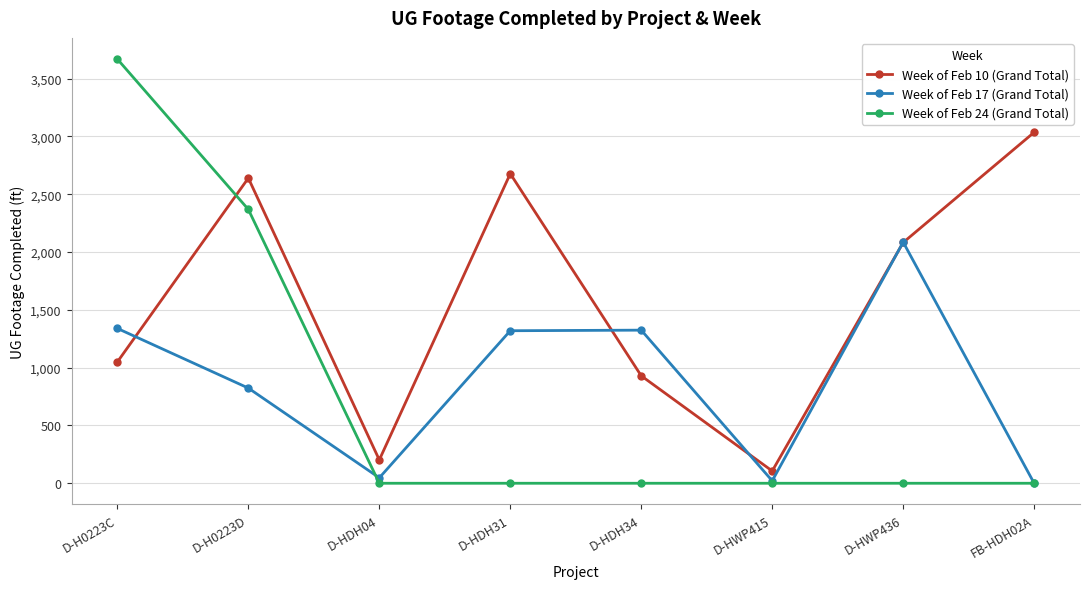

At which category does the chart reach its peak across all series?

D-H0223C